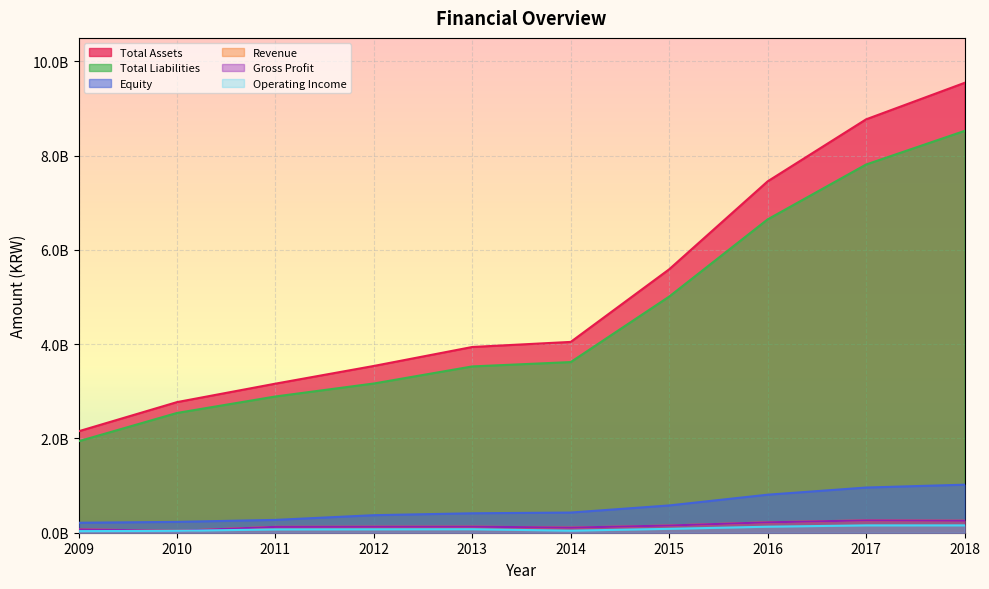

At which category does the chart reach its peak across all series?

2018